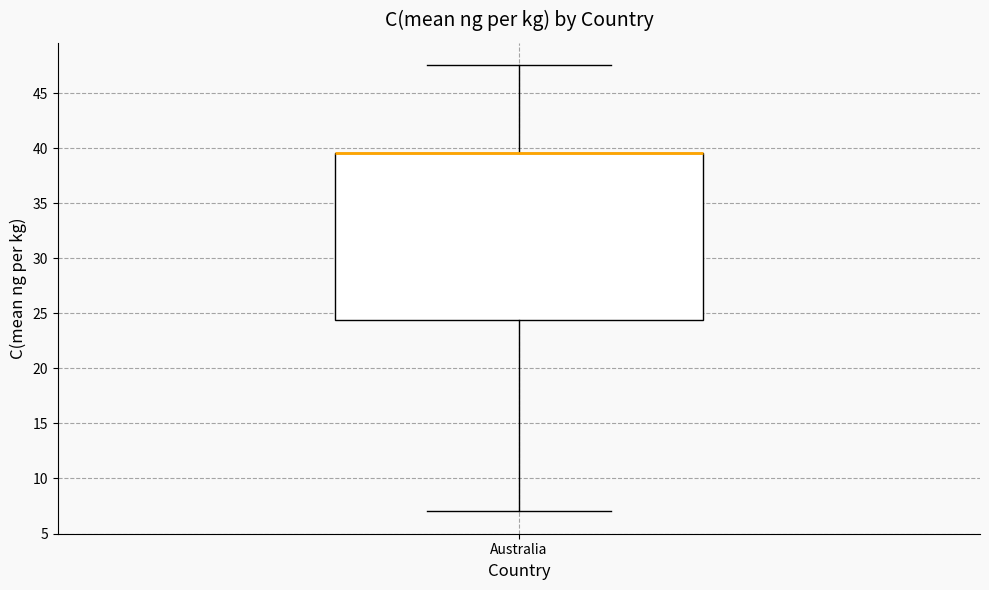

Read this box plot against the y-axis: the position of the median line, the range covered by the box, and the ends of both whiskers. The values are not printed on the chart, so give them approximately, as read against the axis.

median 39.5 (drawn on the box's upper edge), box 24.5 to 39.5, whiskers 7.0 to 47.5